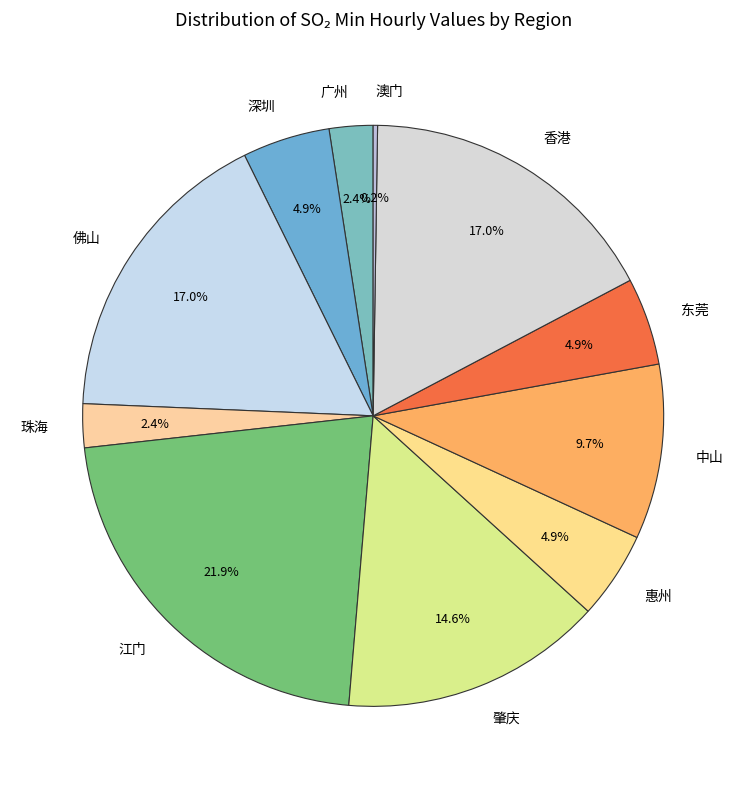

What is the ratio of the value at 东莞 to the value at 肇庆?

0.3